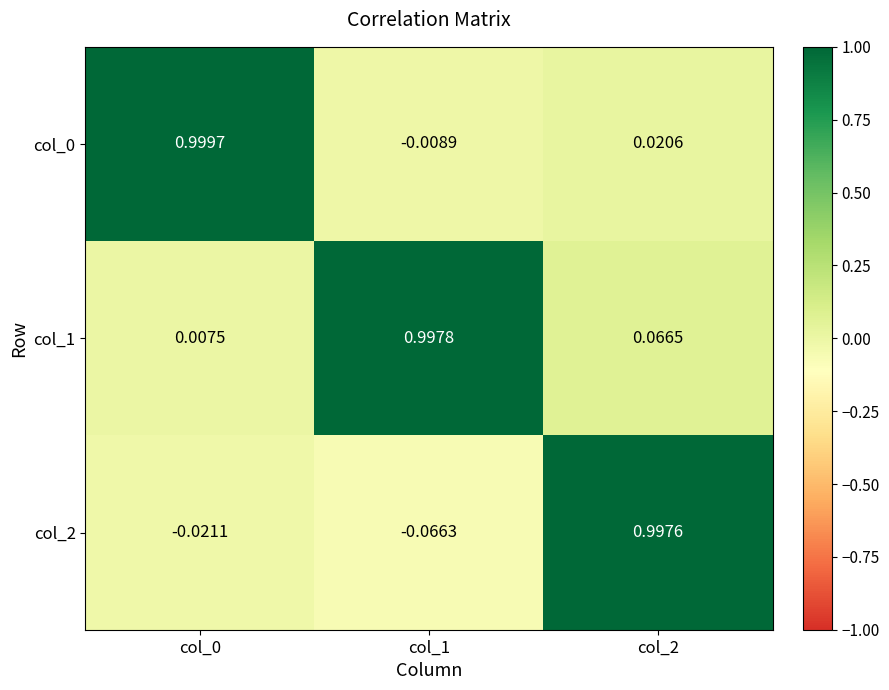

Is the value of col_0 at col_2 greater than the value of col_1 at col_2?

No